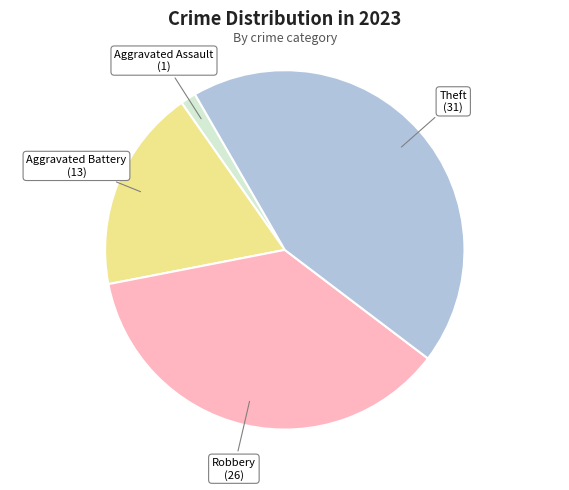

Is Theft the majority of the pie?

No